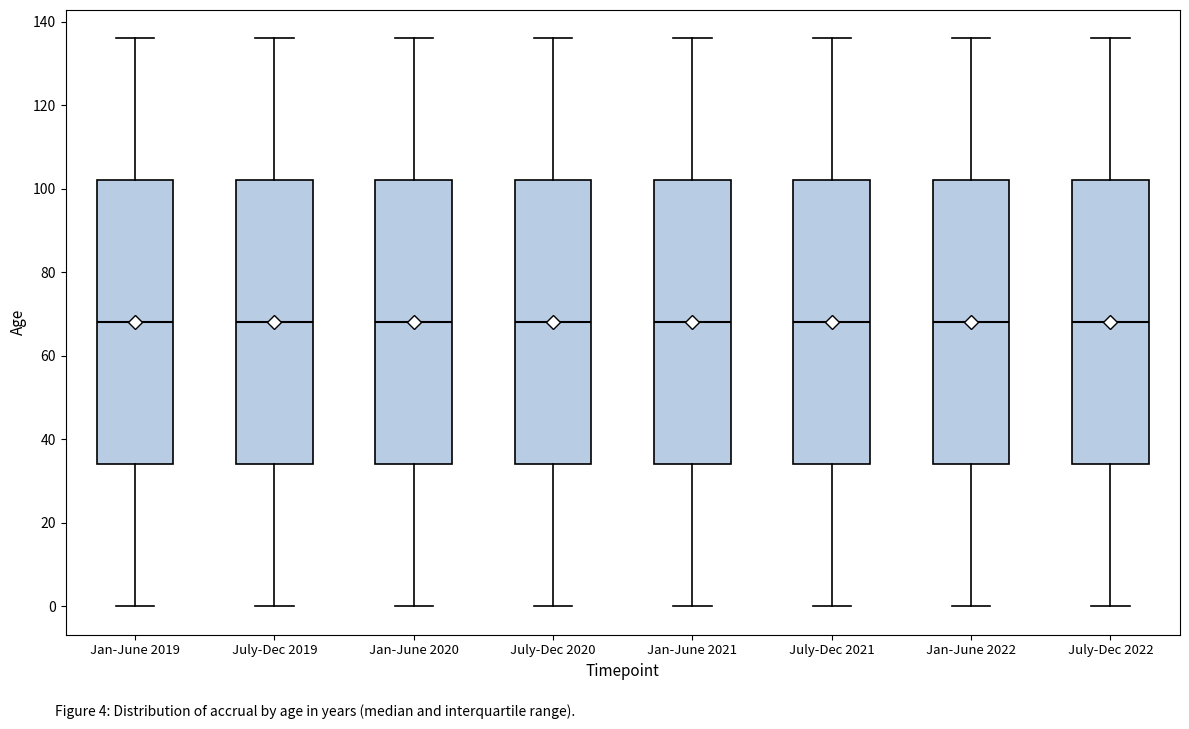

Reading left to right, transcribe this box plot: for each box, give where its median line is, the range the box spans, and where its two whiskers end, as read against the y-axis. The values are not printed on the chart, so give them approximately, as read against the axis.

Jan-June 2019: median 68, box 34 to 102, whiskers 0 to 136
July-Dec 2019: median 68, box 34 to 102, whiskers 0 to 136
Jan-June 2020: median 68, box 34 to 102, whiskers 0 to 136
July-Dec 2020: median 68, box 34 to 102, whiskers 0 to 136
Jan-June 2021: median 68, box 34 to 102, whiskers 0 to 136
July-Dec 2021: median 68, box 34 to 102, whiskers 0 to 136
Jan-June 2022: median 68, box 34 to 102, whiskers 0 to 136
July-Dec 2022: median 68, box 34 to 102, whiskers 0 to 136